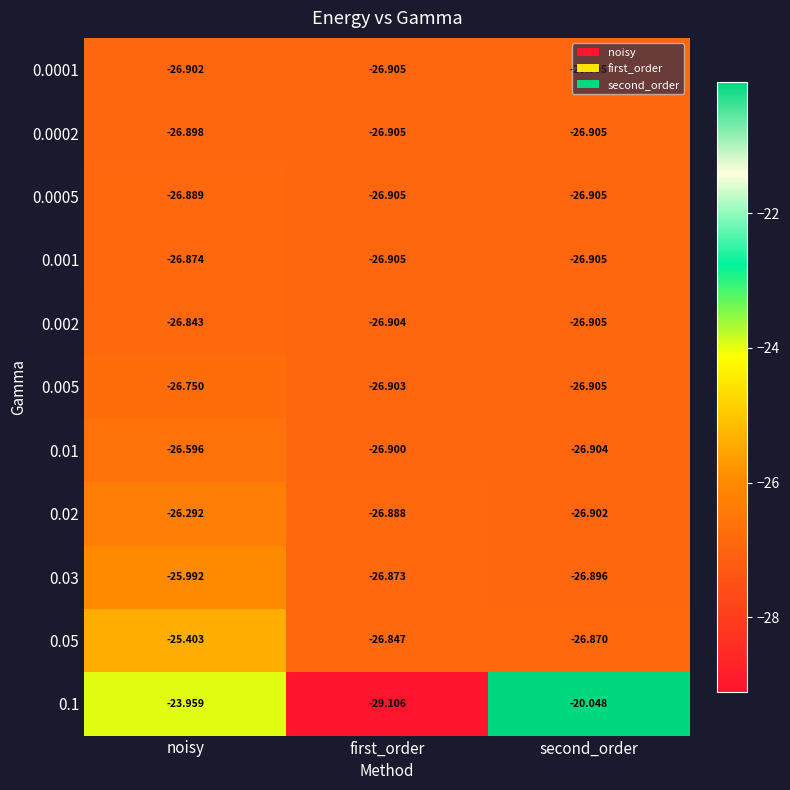

Is the value of 0.01 at noisy greater than the value of 0.002 at first_order?

Yes